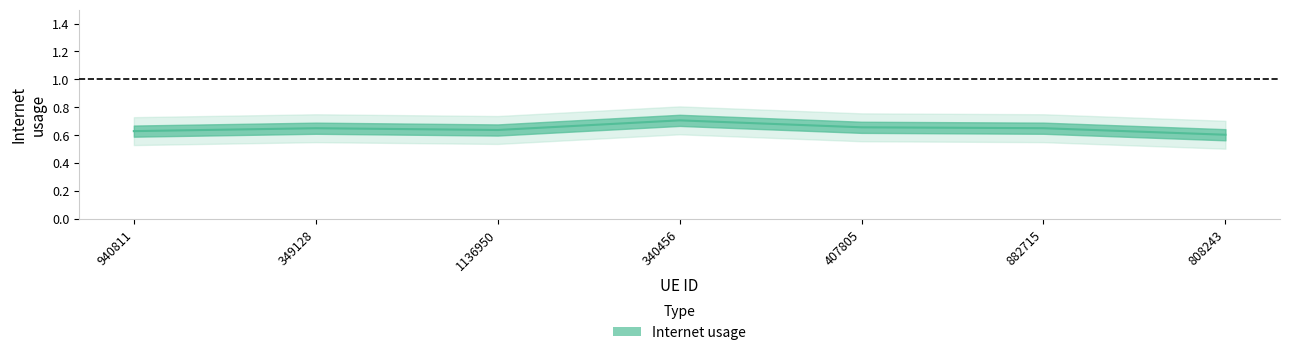

How many interior local peaks (higher than both neighbors) does the data have?

2